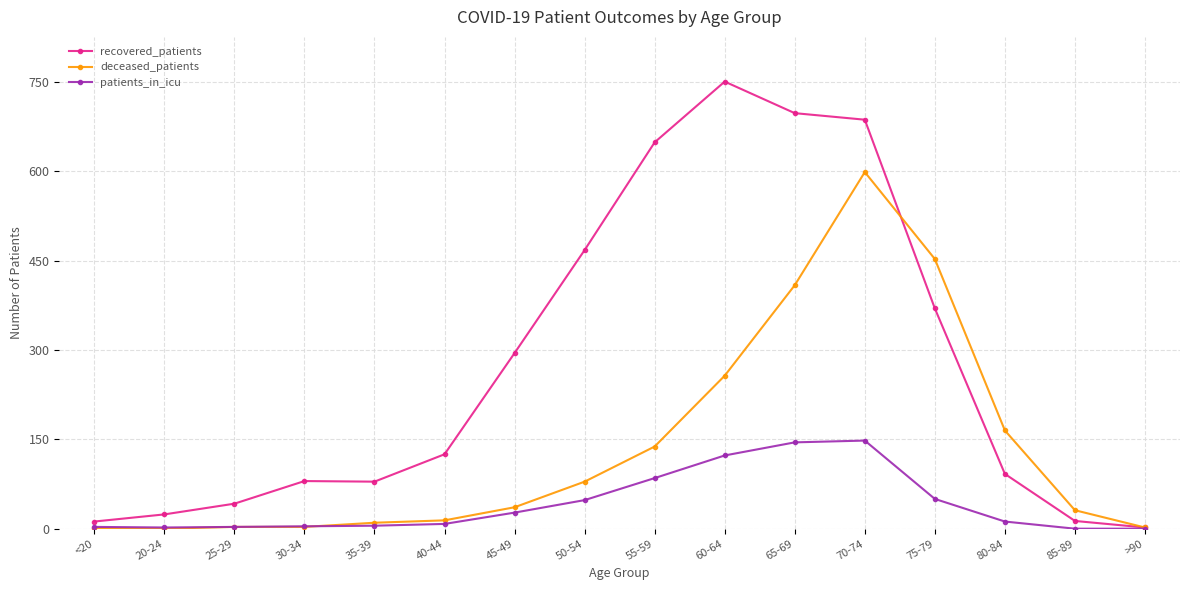

What is the total value across all series at 65-69?

1252